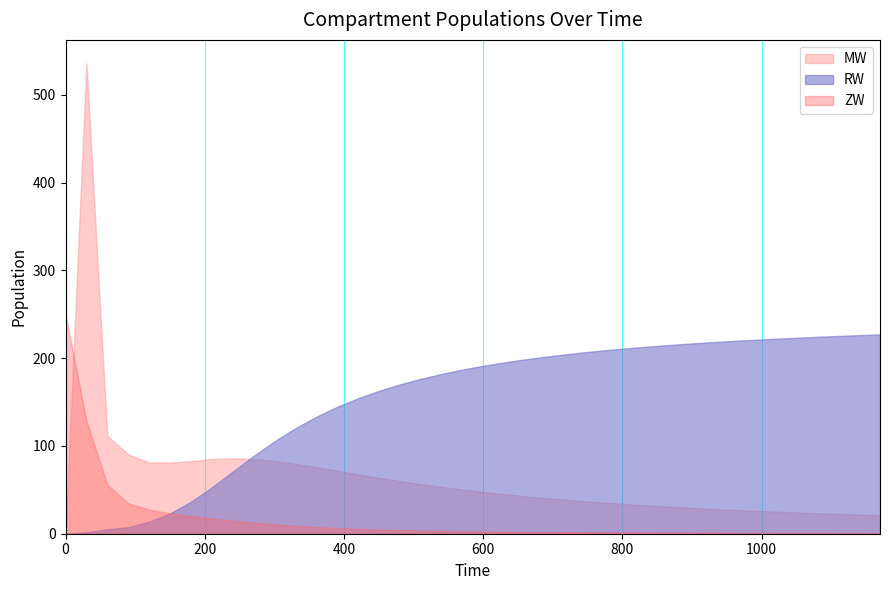

Which series has the largest total across all categories?

RW